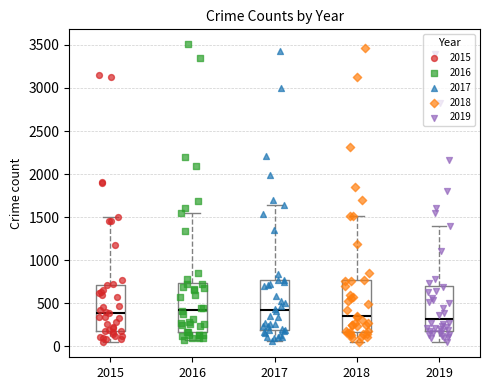

Reading left to right, transcribe this box plot: for each box, give where its median line is, the range the box spans, and where its two whiskers end, as read against the y-axis. The values are not printed on the chart, so give them approximately, as read against the axis.

2015: median 400, box 200 to 700, whiskers 50 to 1500
2016: median 450, box 150 to 750, whiskers 50 to 1550
2017: median 400, box 200 to 750, whiskers 50 to 1650
2018: median 350, box 150 to 750, whiskers 50 to 1500
2019: median 300, box 200 to 700, whiskers 50 to 1400